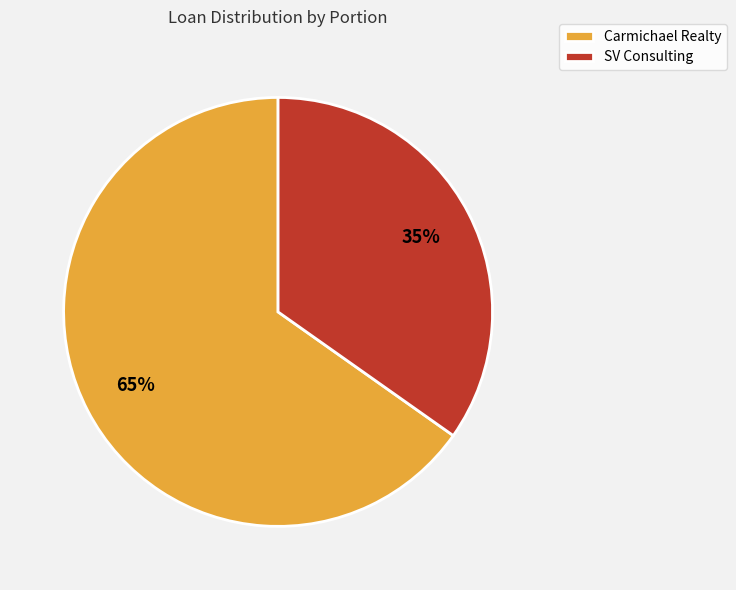

Is there any slice that represents more than half of the pie?

Yes